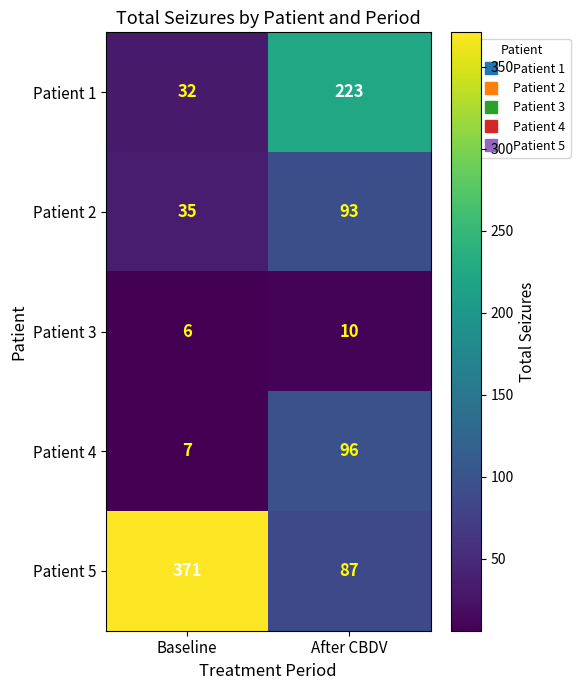

How many distinct data groups are displayed?

5